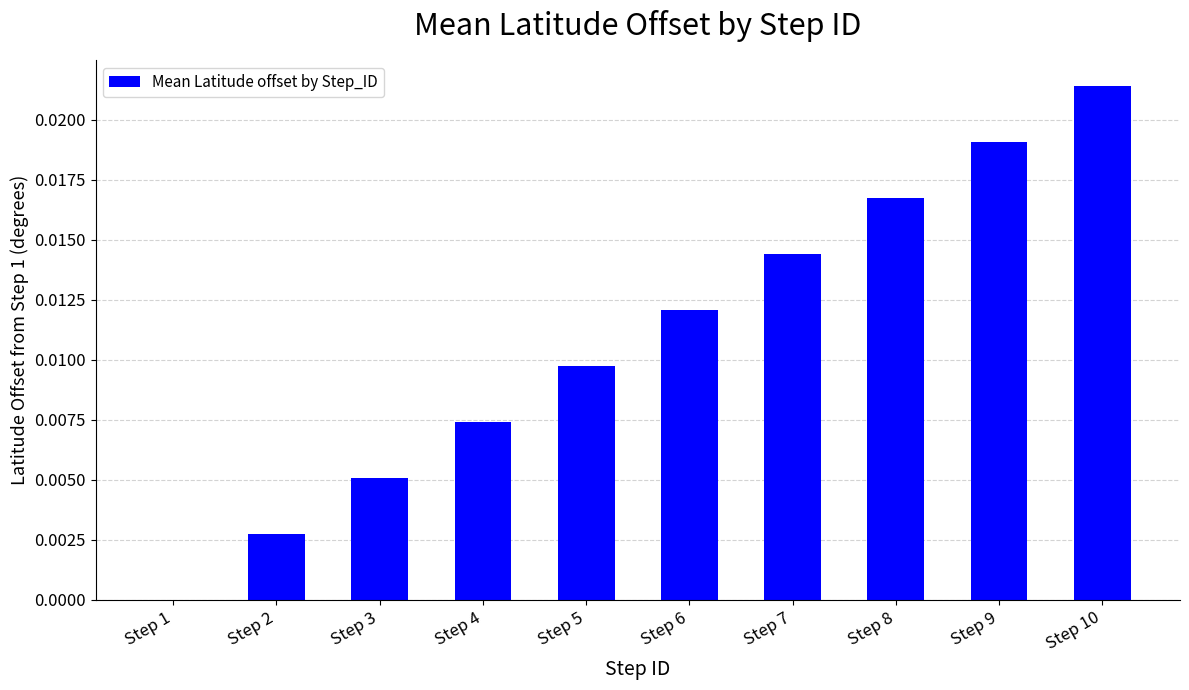

Are the bars horizontal?

No